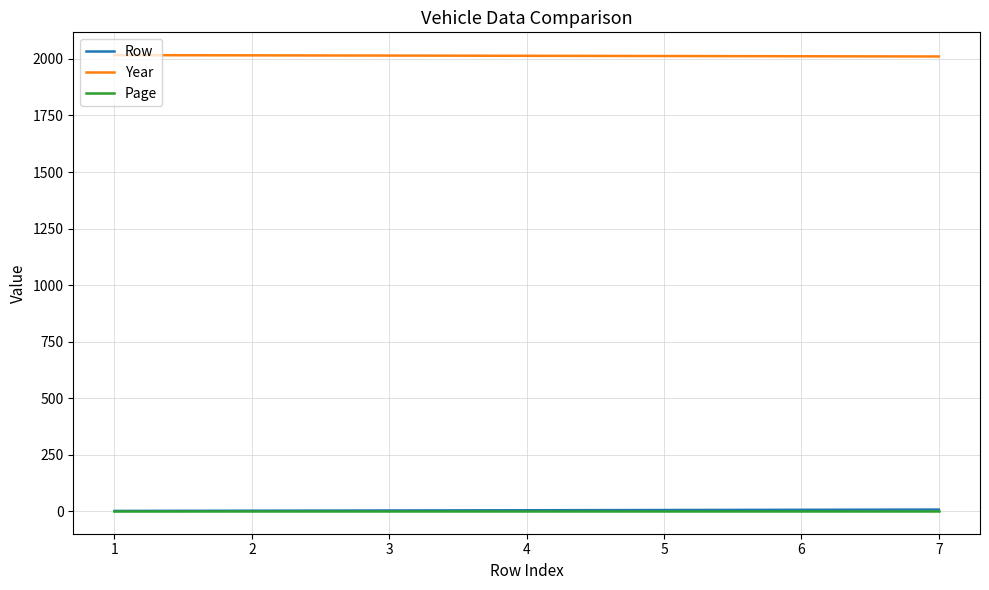

The value of Year at 2 is 2016. True or false?

True